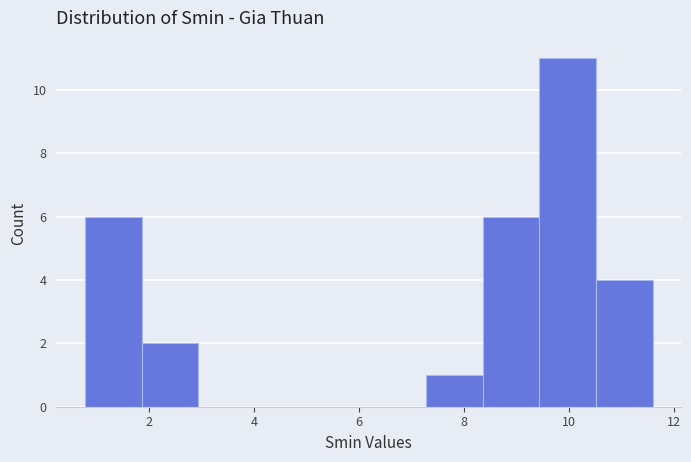

How tall is the bar that spans 10.6 to 11.6 on the x-axis? Neither the bar edges nor the heights are printed on the chart, so give them approximately, as read against the axes.

4